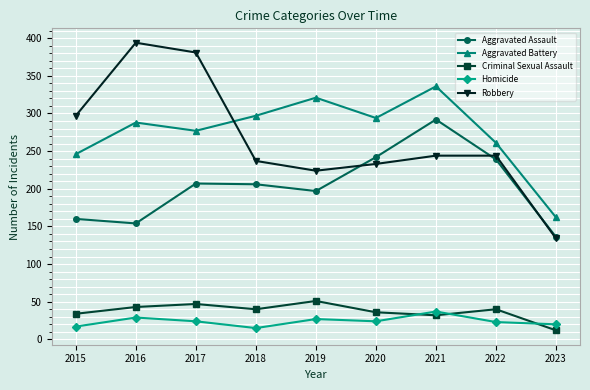

True or false: Aggravated Battery and Criminal Sexual Assault cross at least once.

False